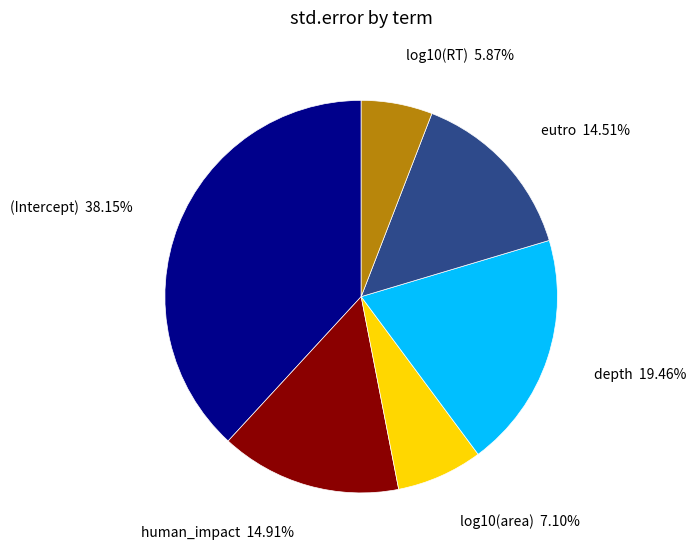

To the nearest percent, what portion does log10(RT) represent?

6%